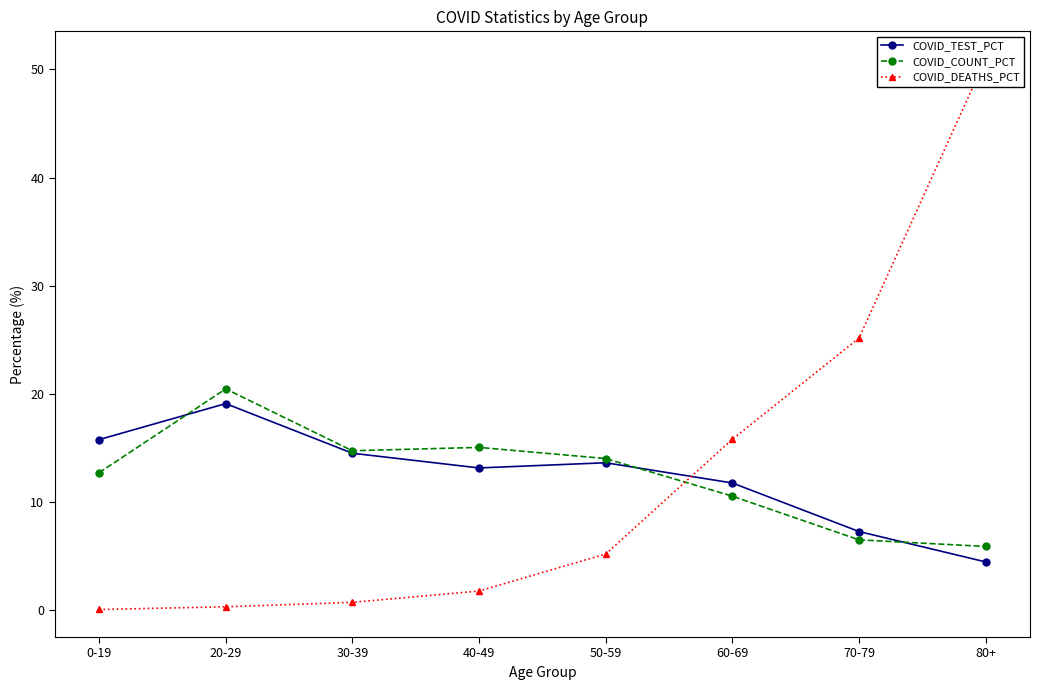

Which label corresponds to the largest value in the chart?

80+